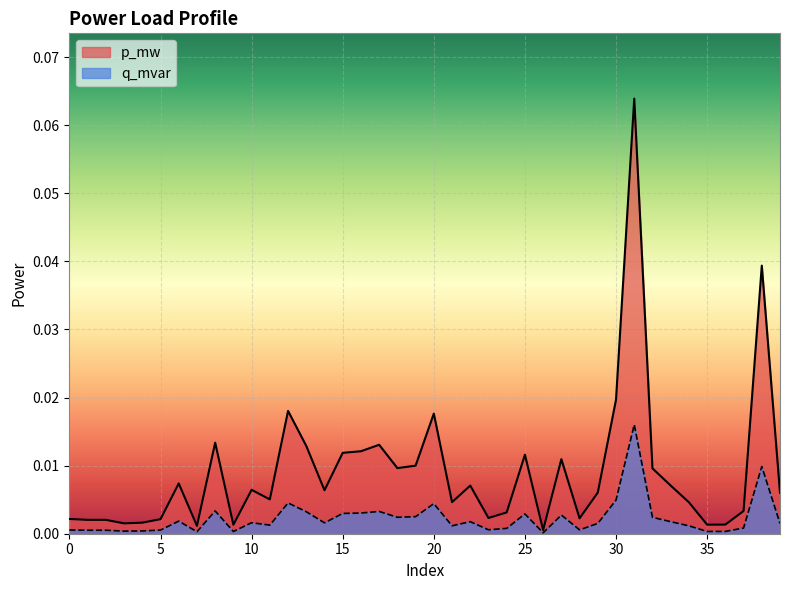

True or false: q_mvar and p_mw intersect in this chart.

False